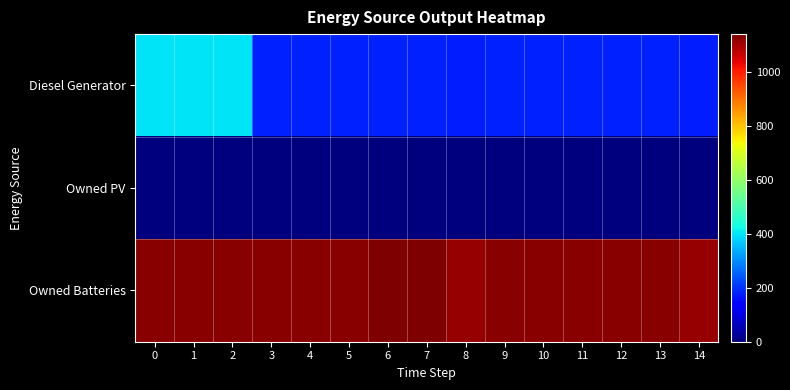

Reading right to left, transcribe all the data shown in this chart.

Diesel Generator: 14=178	13=181	12=181	11=181	10=181	9=181	8=178	7=182	6=182	5=181	4=181	3=181	2=400	1=400	0=400
Owned PV: 14=0	13=0	12=0	11=0	10=0	9=0	8=0	7=0	6=0	5=0	4=0	3=0	2=0	1=0	0=0
Owned Batteries: 14=1117	13=1129	12=1129	11=1129	10=1129	9=1129	8=1117	7=1142	6=1142	5=1129	4=1129	3=1129	2=1129	1=1129	0=1129